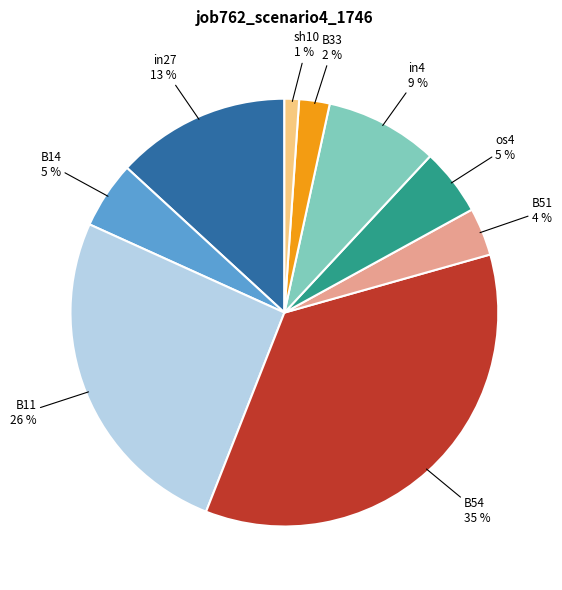

Is there any slice that represents more than half of the pie?

No